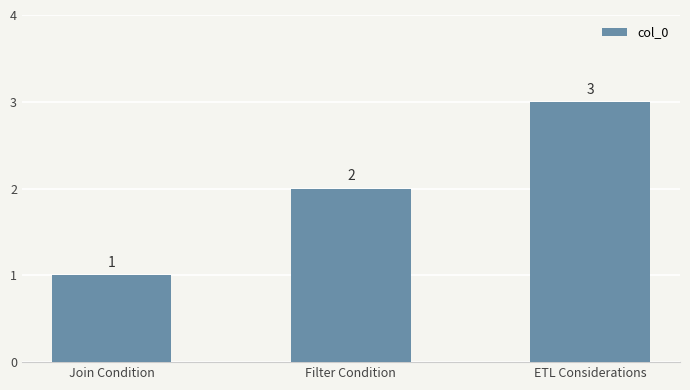

What is the change in value from Join Condition to Filter Condition?

+1